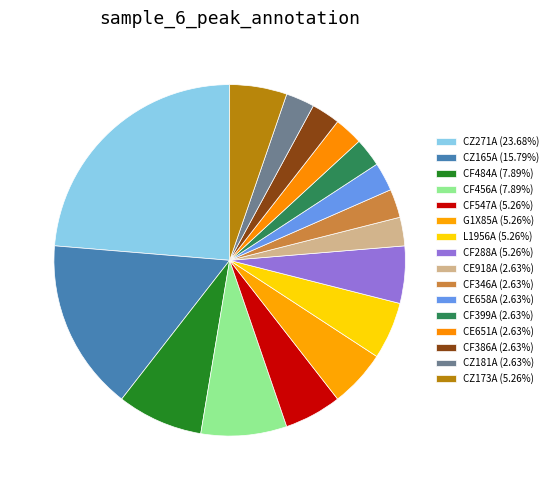

How many segments does this pie chart have?

16